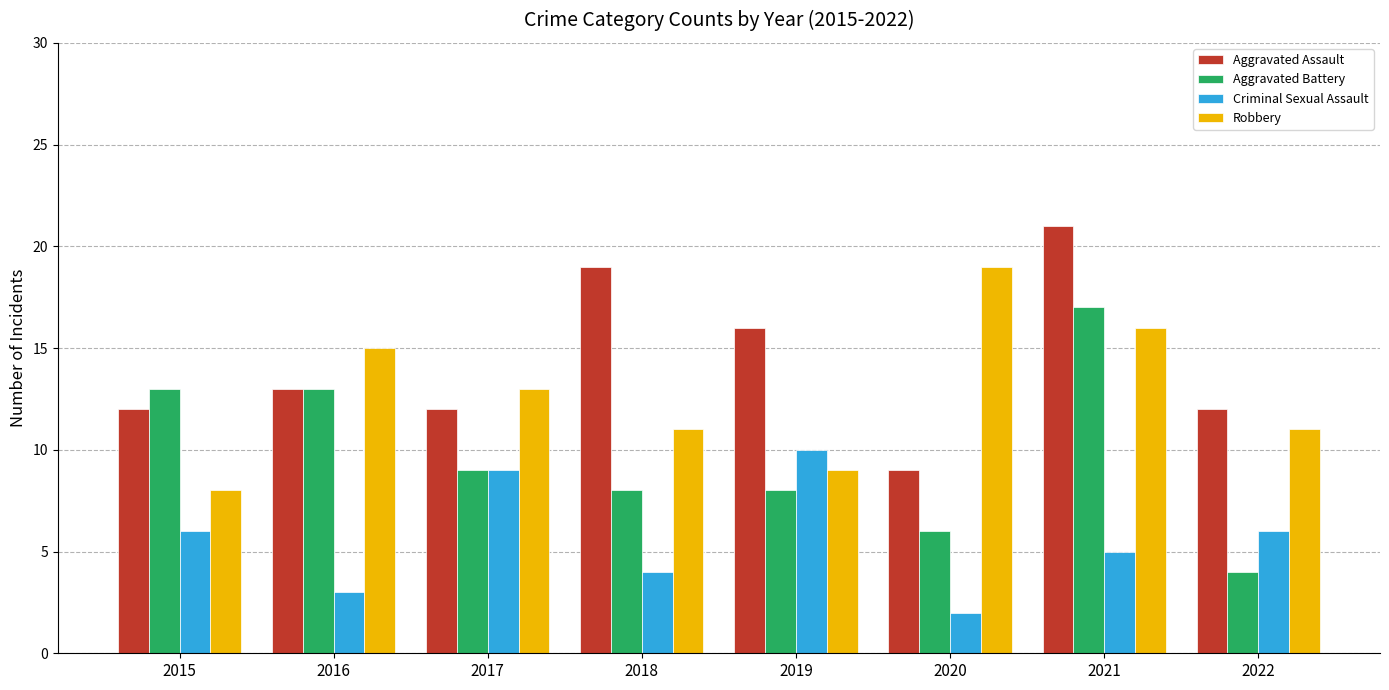

Reading left to right, transcribe all the data shown in this chart.

Aggravated Assault: 12	13	12	19	16	9	21	12
Aggravated Battery: 13	13	9	8	8	6	17	4
Criminal Sexual Assault: 6	3	9	4	10	2	5	6
Robbery: 8	15	13	11	9	19	16	11